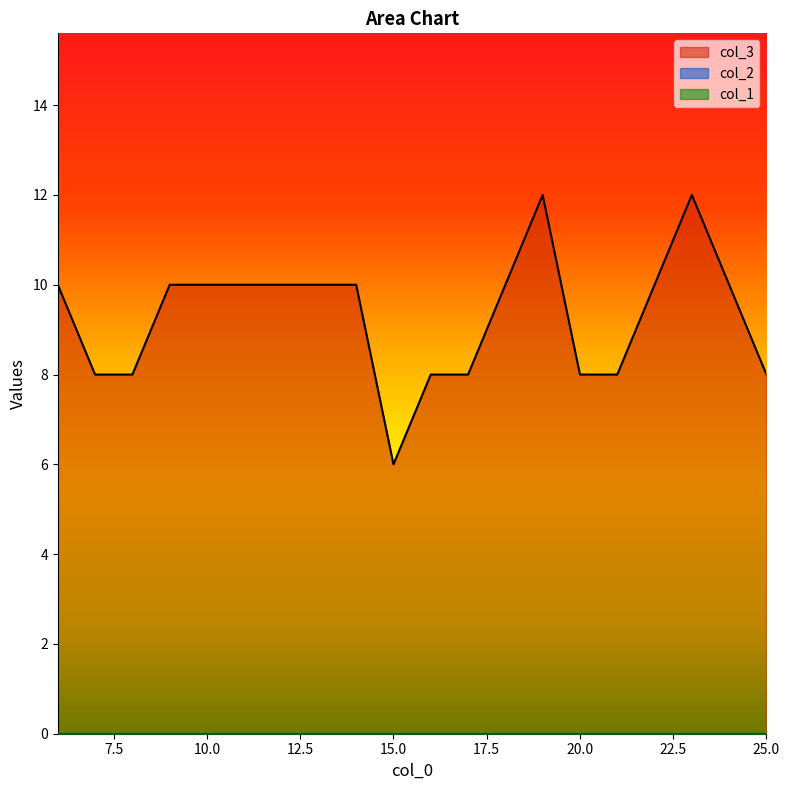

At which category is the sum across all series the highest?

19